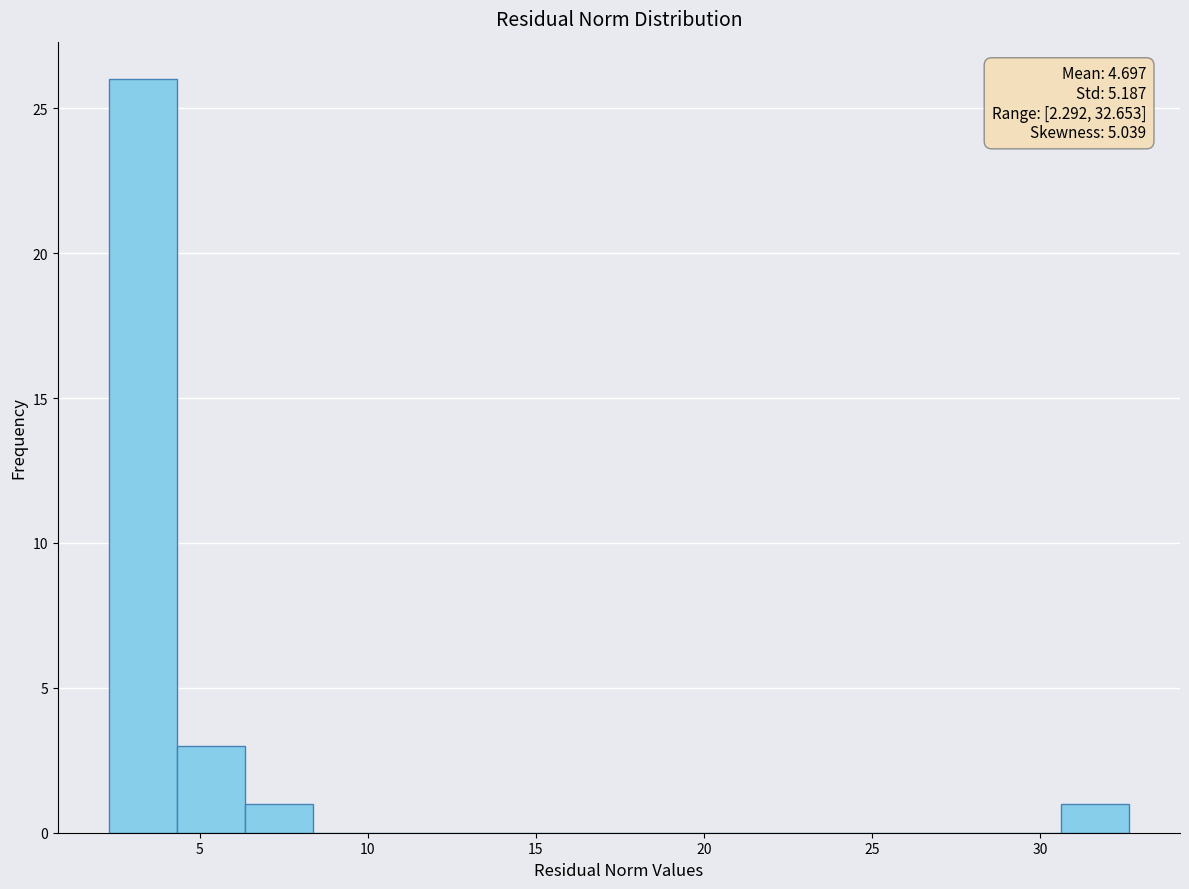

Which range on the x-axis has the tallest bar?

2.5 to 4.5